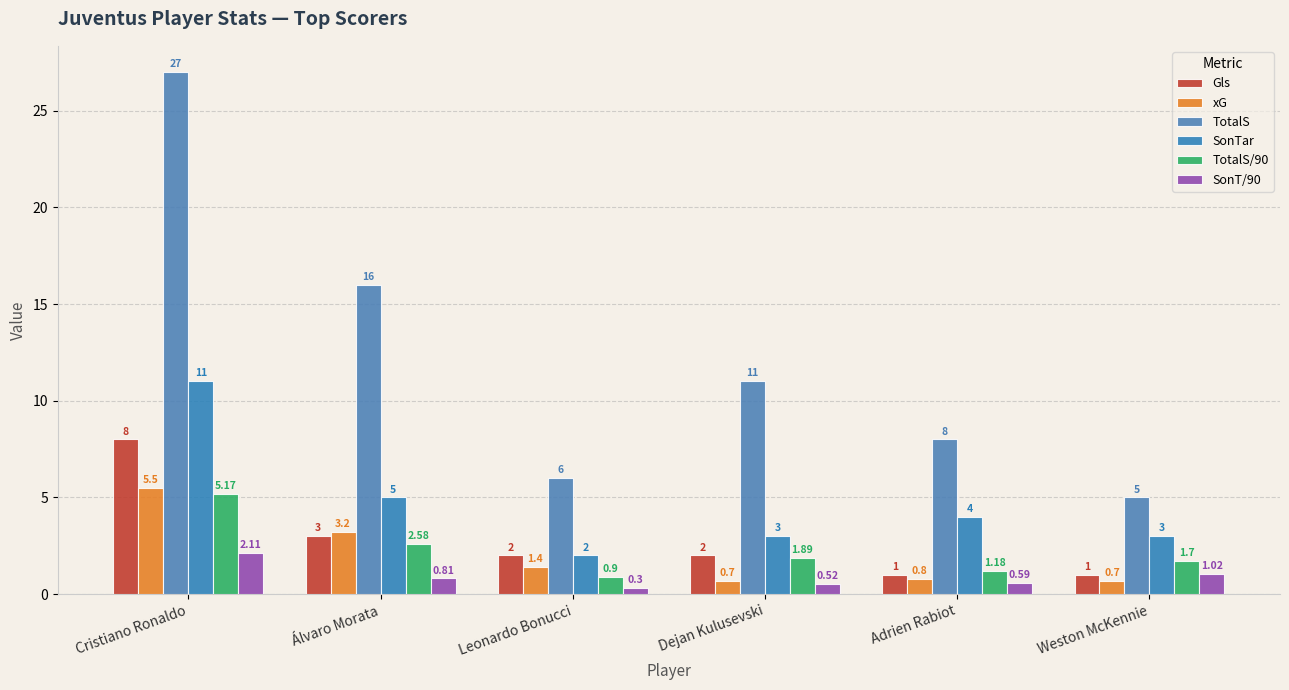

Where is SonT/90 nearest to the value 1?

Weston McKennie